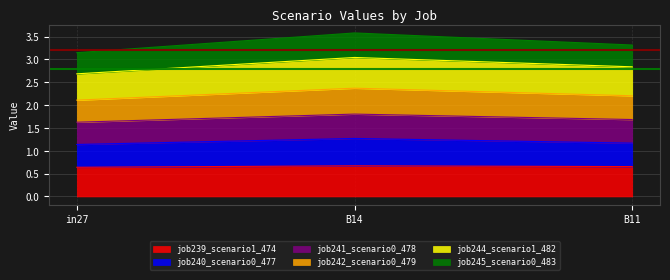

Count the number of categories in the chart.

3